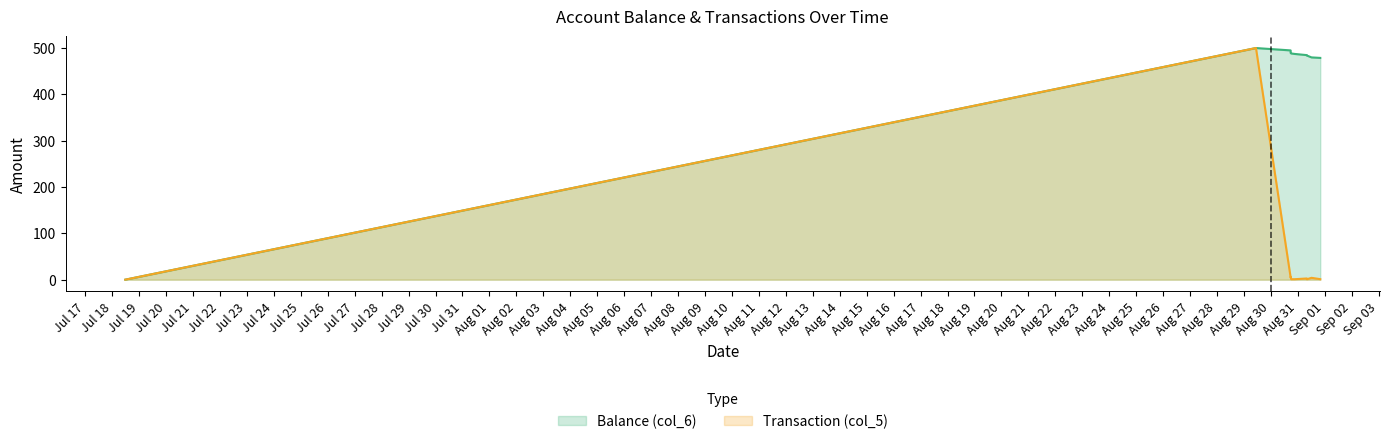

Rank the series by their average value, from highest to lowest.

Balance (col_6), Transaction (col_5)